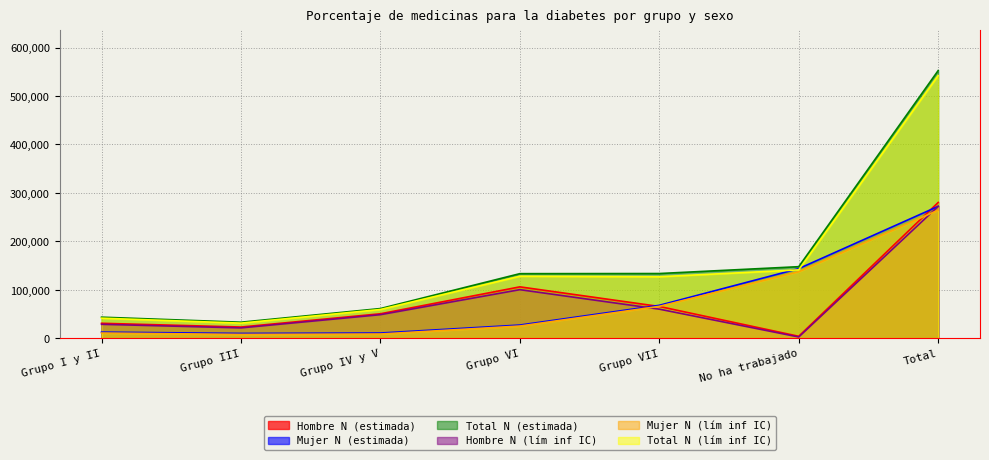

What is the value of the Mujer N (estimada) point at the 4th from the left?

27230